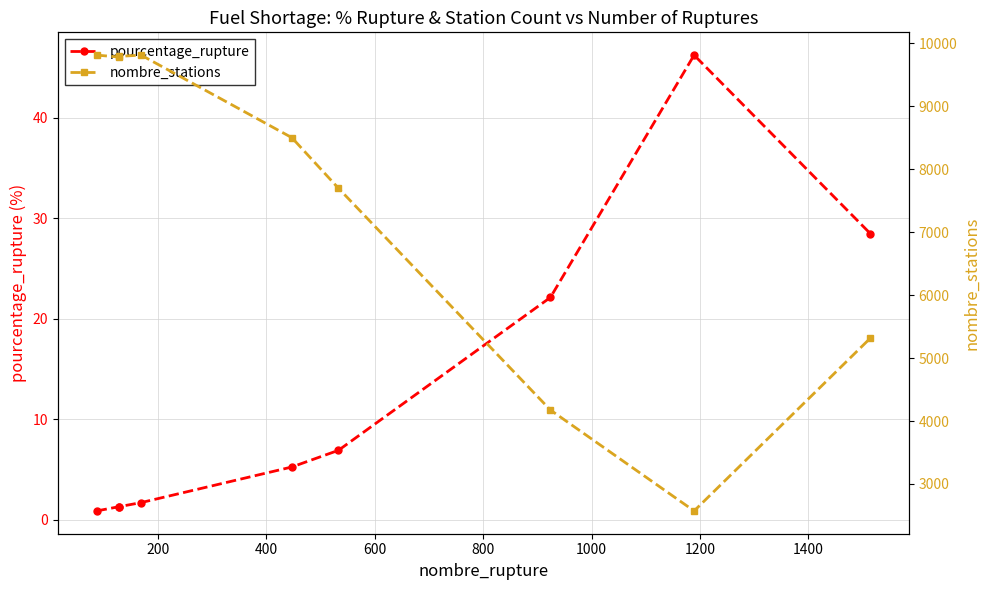

Which series has the largest range (max minus min)?

nombre_stations